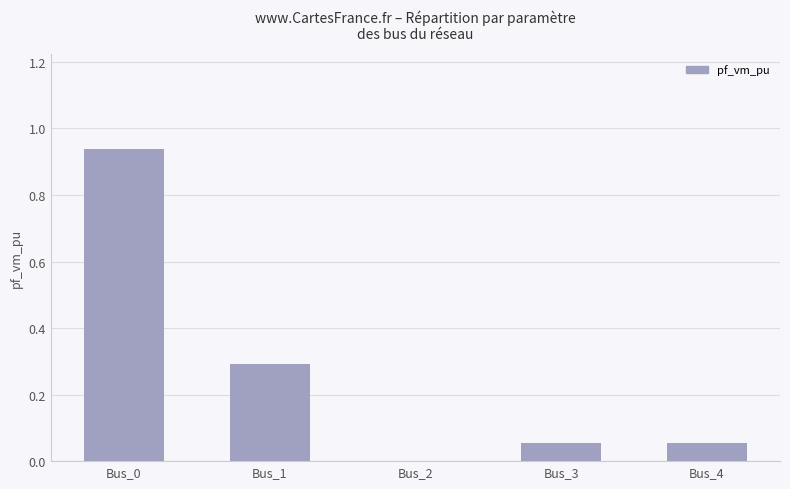

True or false: the data shows 0.0 at Bus_2.

True